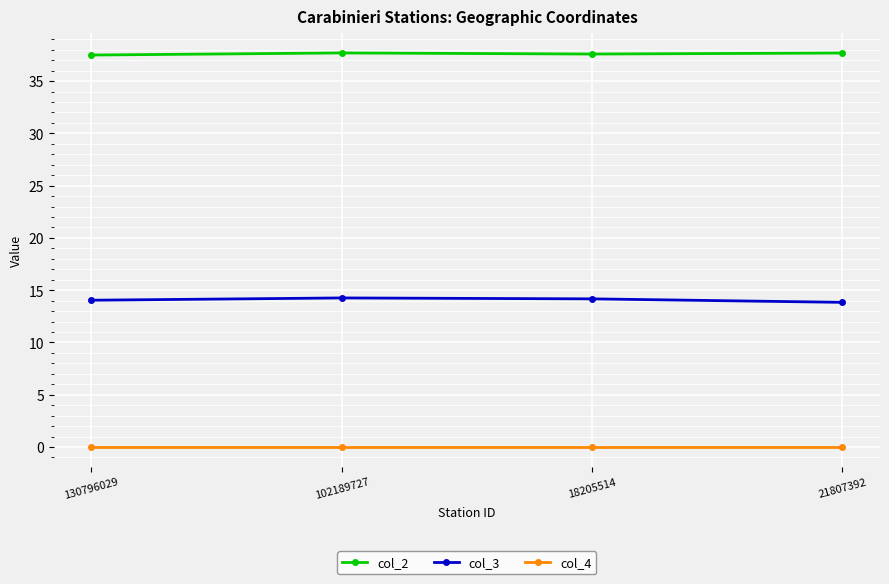

What is the label of the 1st point from the left?

130796029